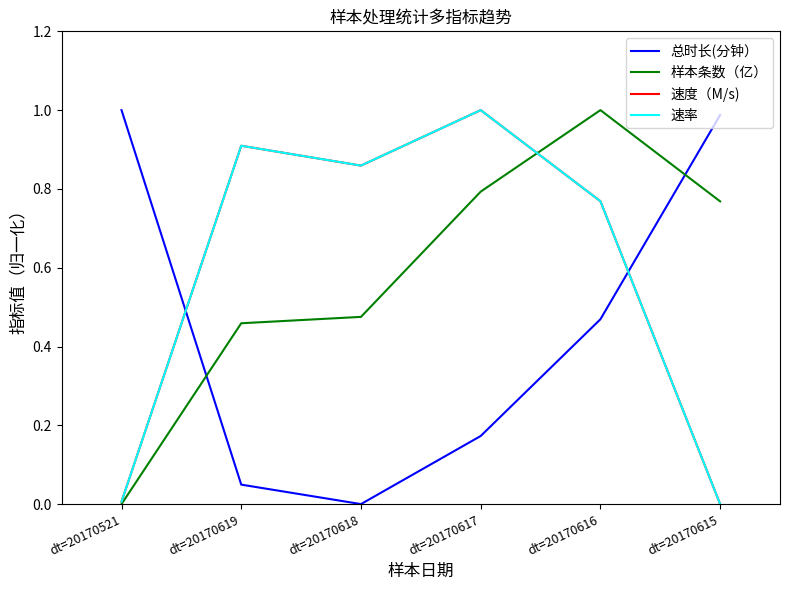

Between dt=20170619 and dt=20170616, which series saw the biggest shift?

样本条数（亿）